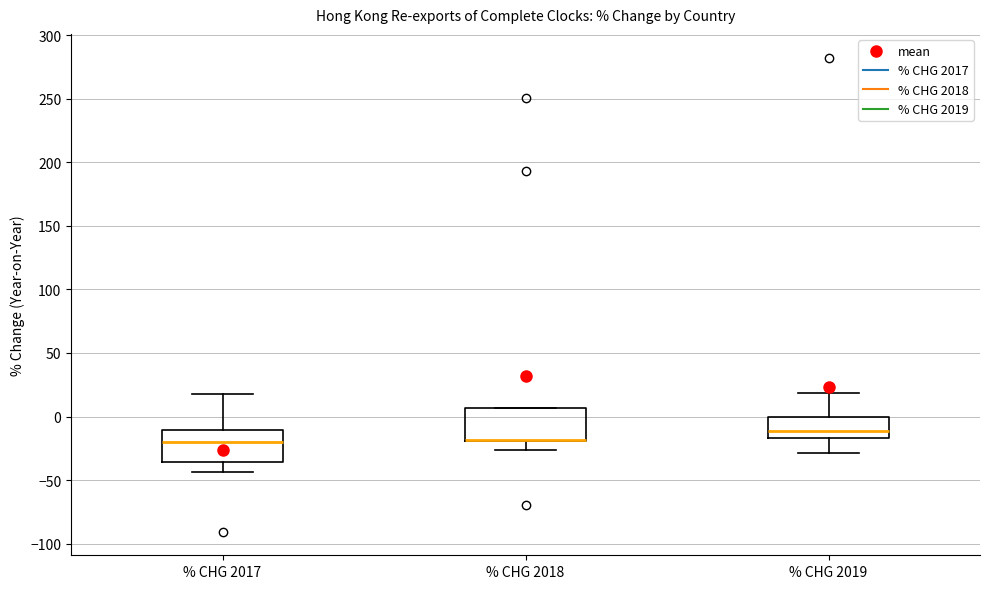

Reading left to right, read every box against the y-axis: the position of its median line, the range the box covers, and the ends of its whiskers. The values are not printed on the chart, so give them approximately, as read against the axis.

% CHG 2017: median -20, box -35 to -10, whiskers -45 to 20
% CHG 2018: median -20 (drawn on the box's lower edge), box -20 to 5, whiskers -25 to 5
% CHG 2019: median -10, box -15 to 0, whiskers -30 to 20